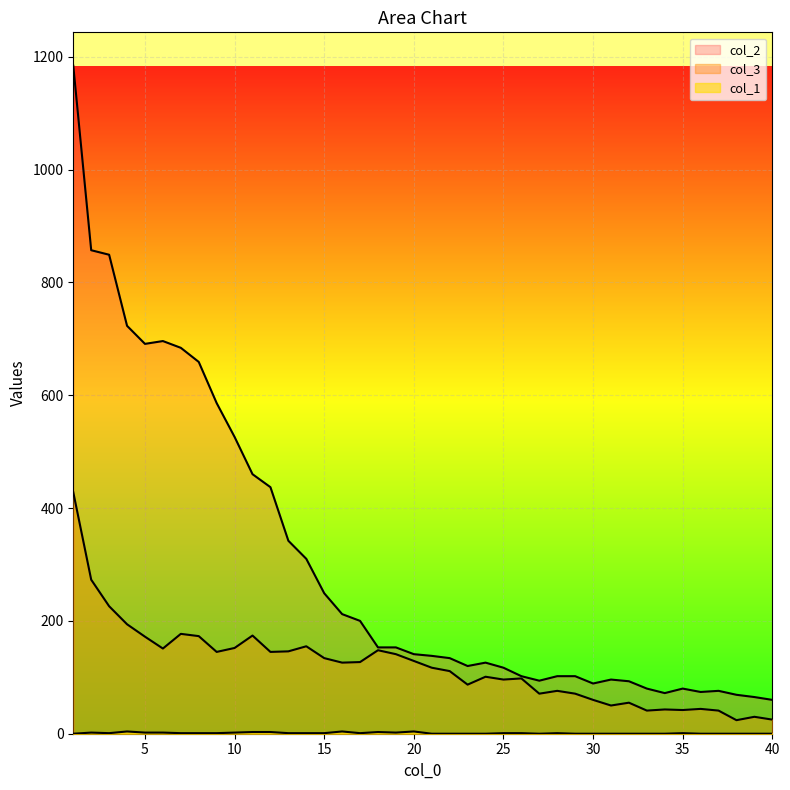

At which label does col_2 first exceed 141?

1